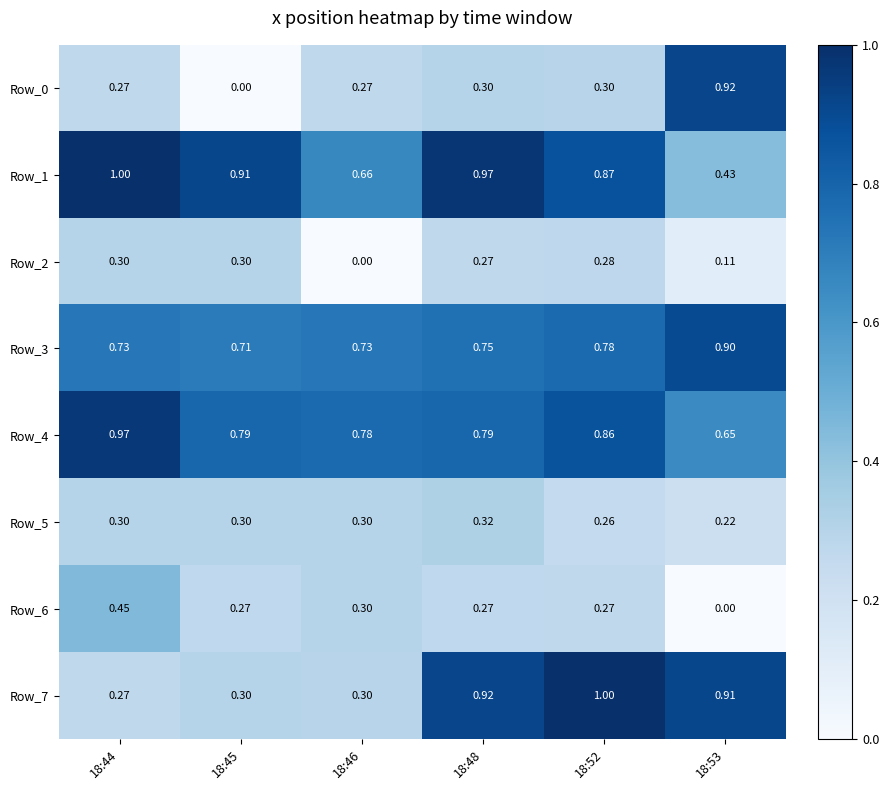

How many categories are shown in the chart?

6